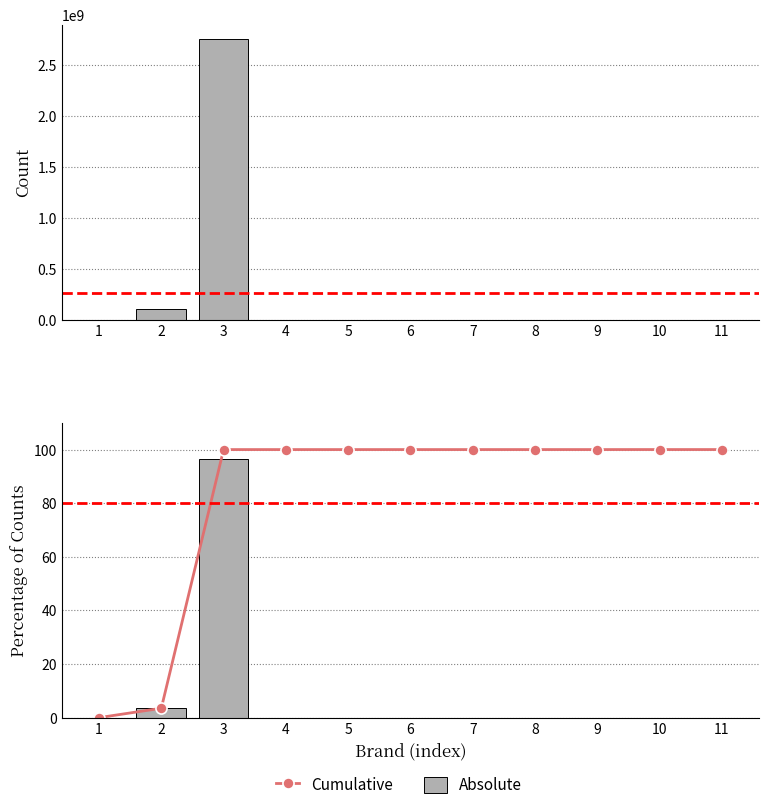

What is the difference between the second highest and second lowest values in the Cumulative series?

96.5